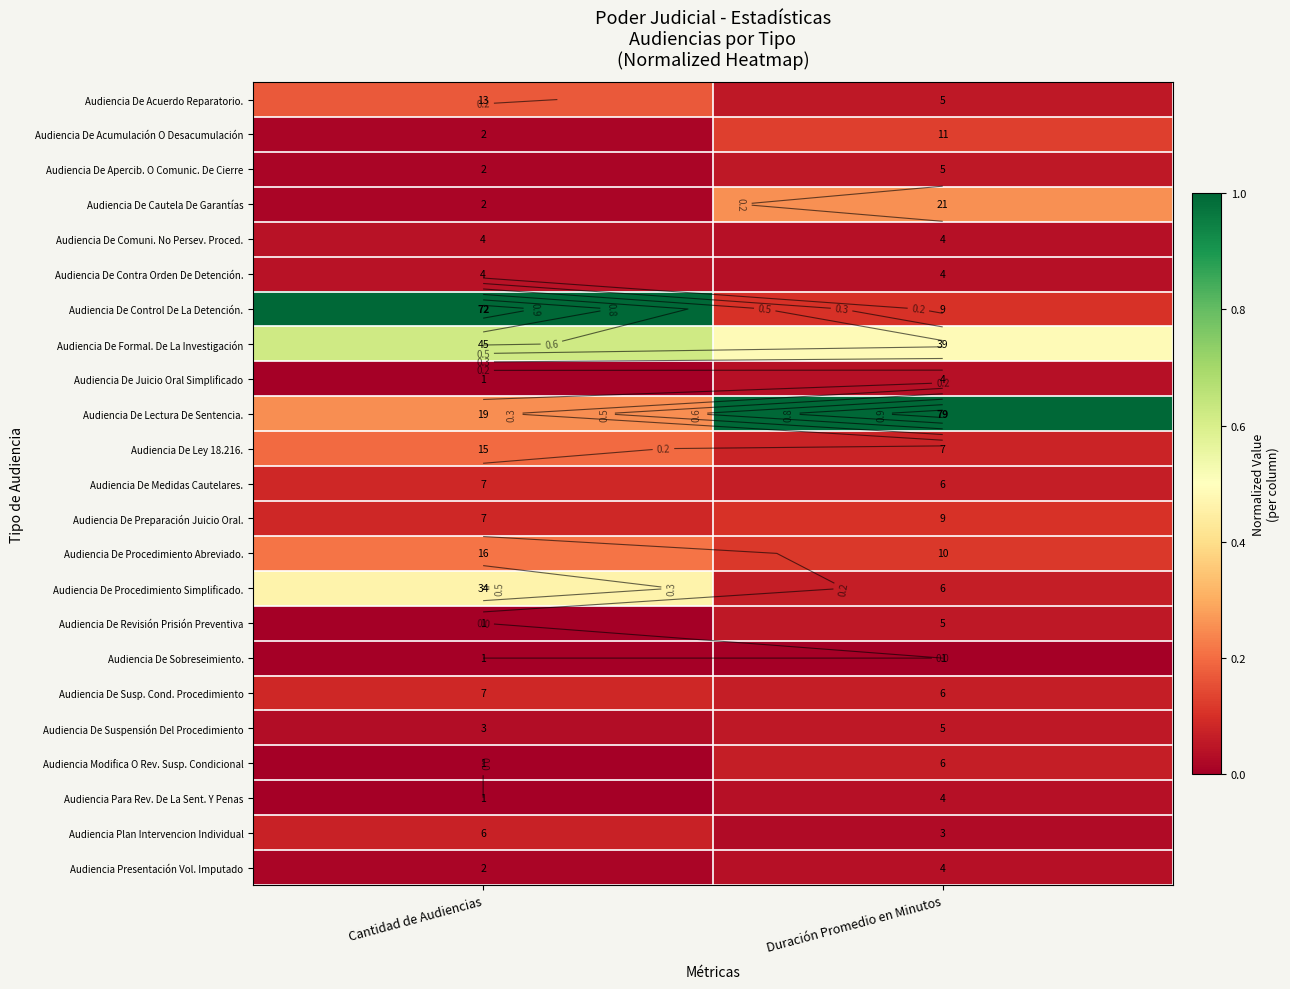

Which series has the largest total across all categories?

Audiencia De Lectura De Sentencia.